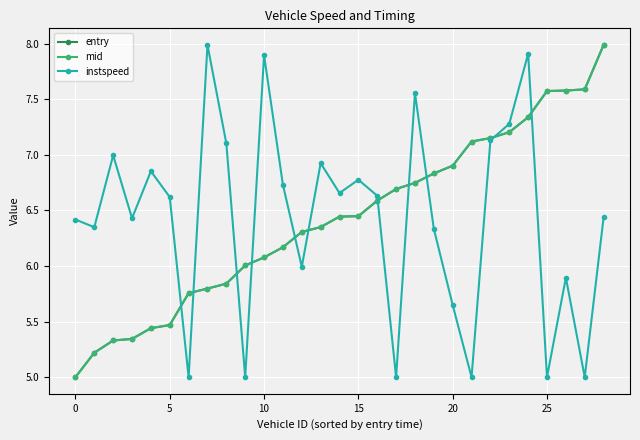

What is the lowest value of the instspeed series?

5.0